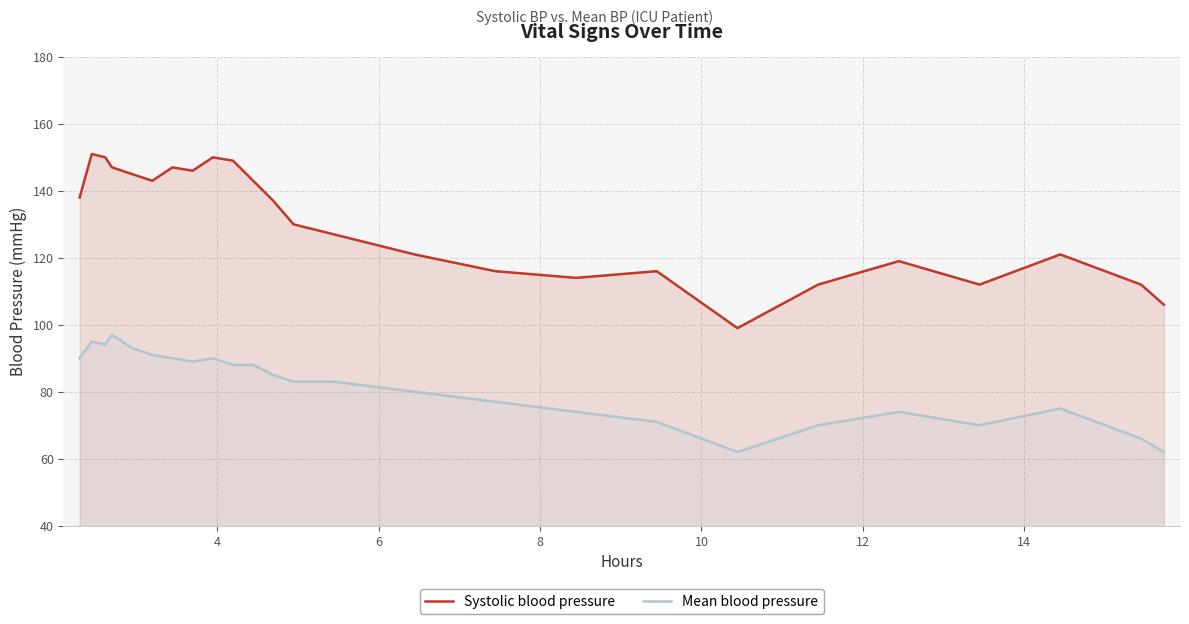

Rank the series by their average value, from lowest to highest.

Mean blood pressure, Systolic blood pressure